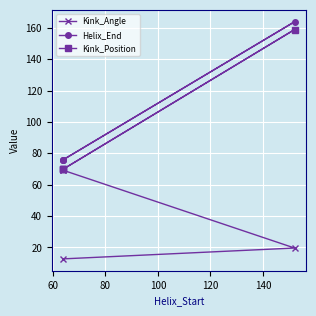

True or false: Kink_Position and Kink_Angle cross at least once.

False